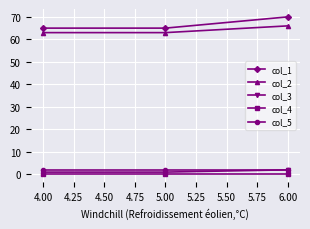

Reading left to right, list all the values displayed in this chart.

col_1: 65	65	70
col_2: 63	63	66
col_3: 1	1	2
col_4: 0	0	0
col_5: 2	2	2